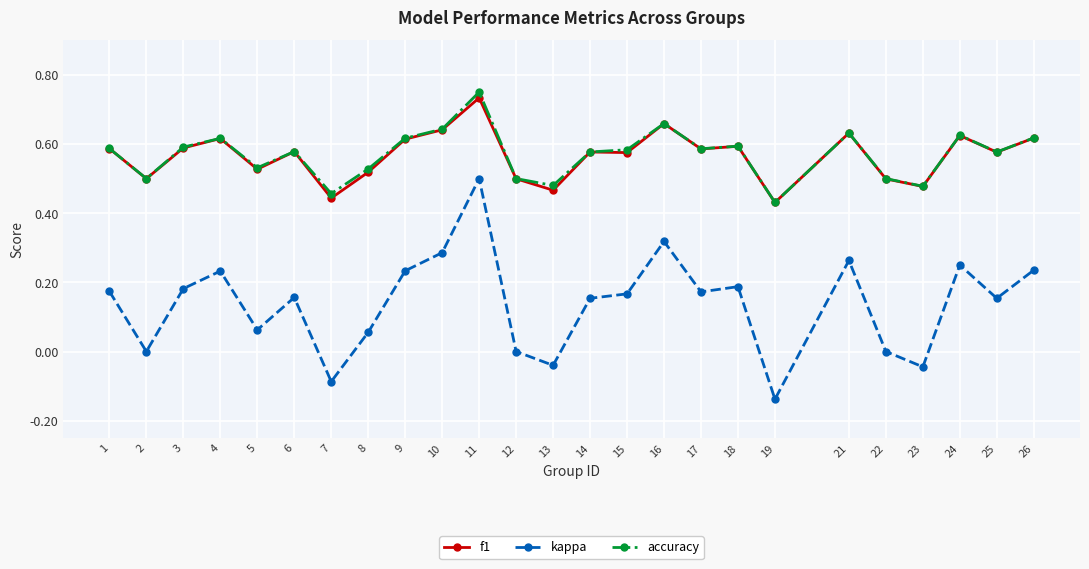

True or false: kappa and accuracy intersect in this chart.

False